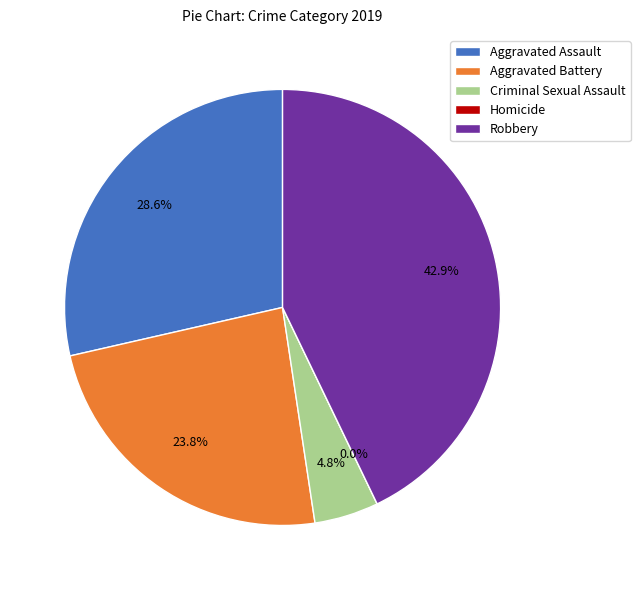

The Aggravated Battery slice represents 36% of the pie. True or false?

False